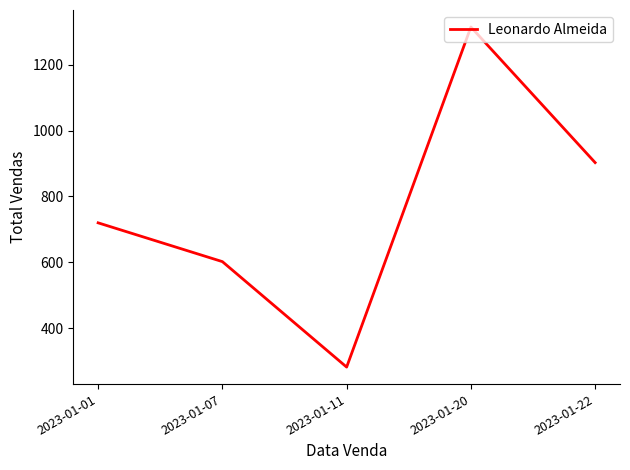

Reading right to left, transcribe all the data shown in this chart.

903.0	1315.3	281.4	602.0	719.9